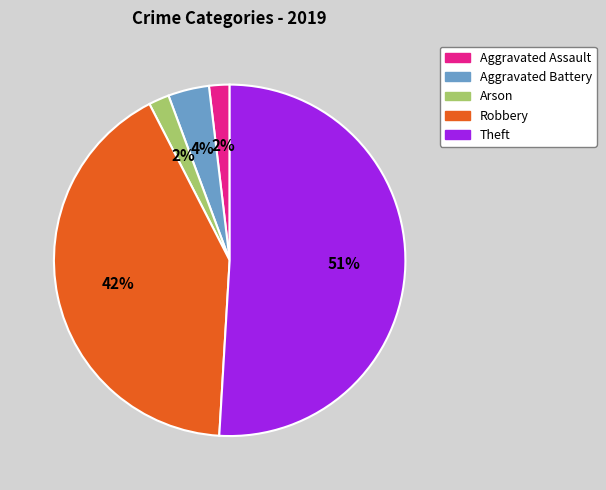

Approximately how many times larger is the value at Aggravated Battery compared to Aggravated Assault?

2.0